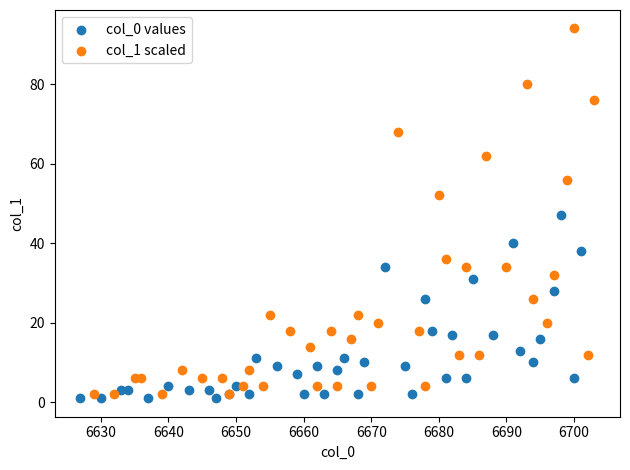

Which series contains the lowest Y value?

col_0 values